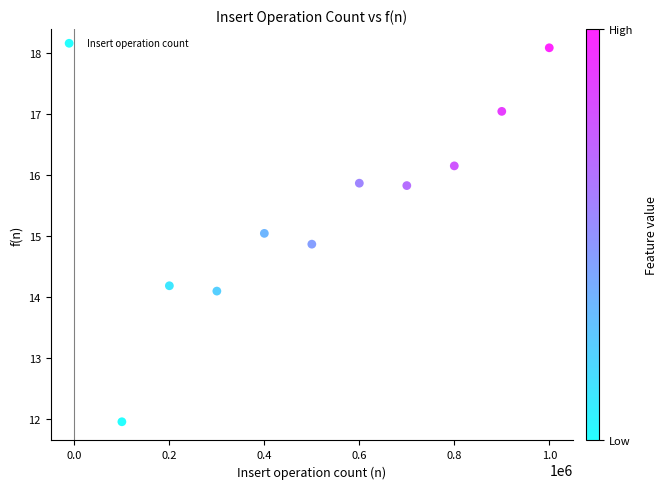

What is the average Y value?

15.3